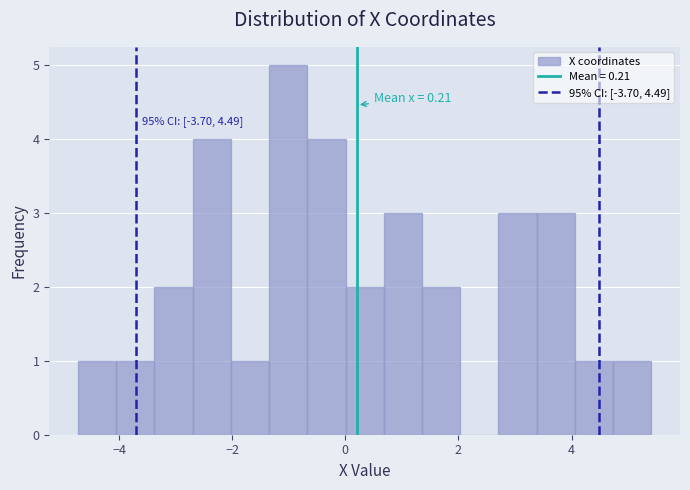

Read against the x-axis, roughly where is the centre of the tallest bar?

-1.0